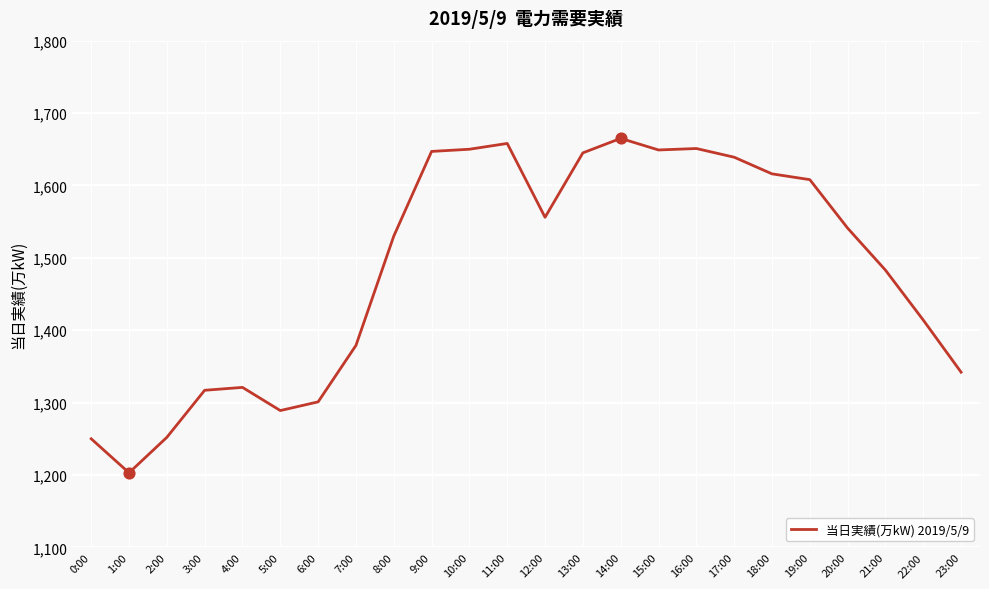

What is the change in value from 5:00 to 18:00?

+327